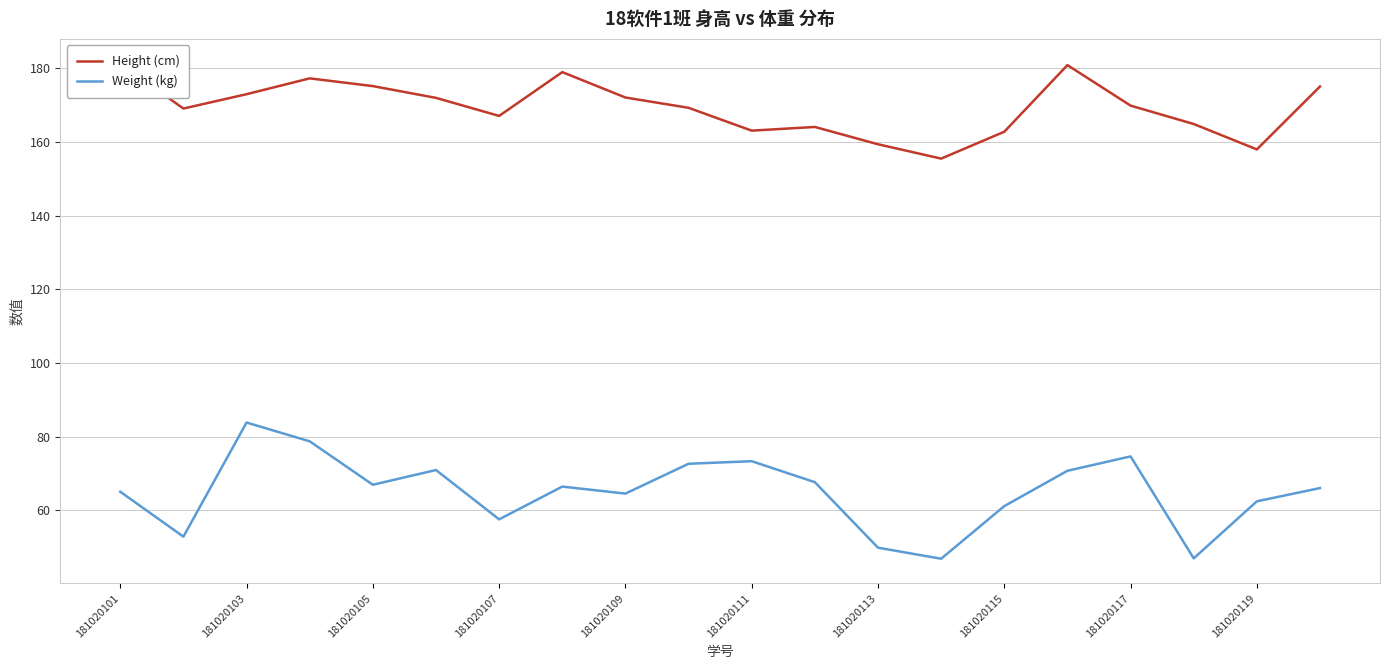

At which label does Weight (kg) reach its peak?

181020103